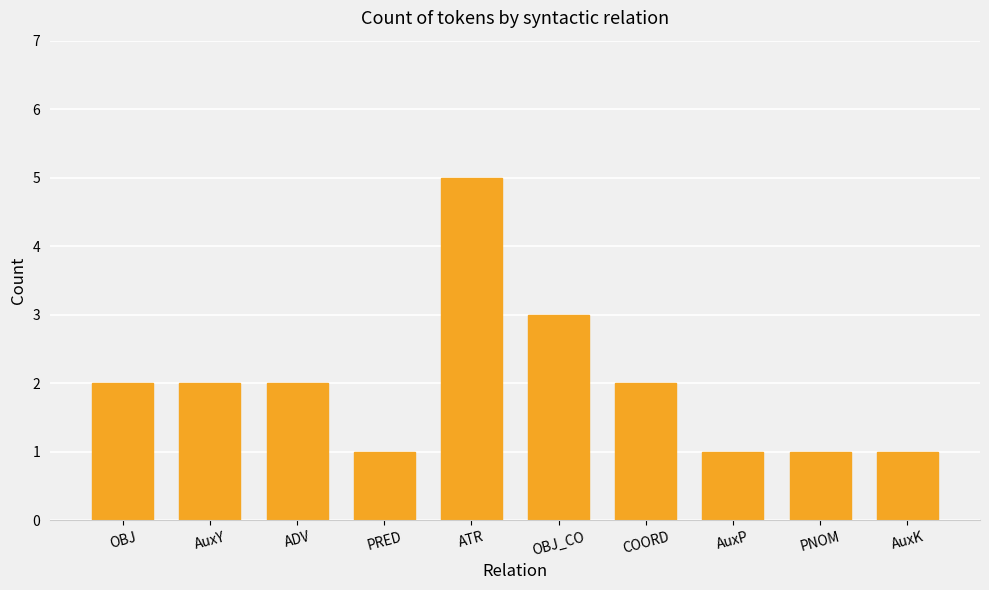

How many data points does each series have?

10